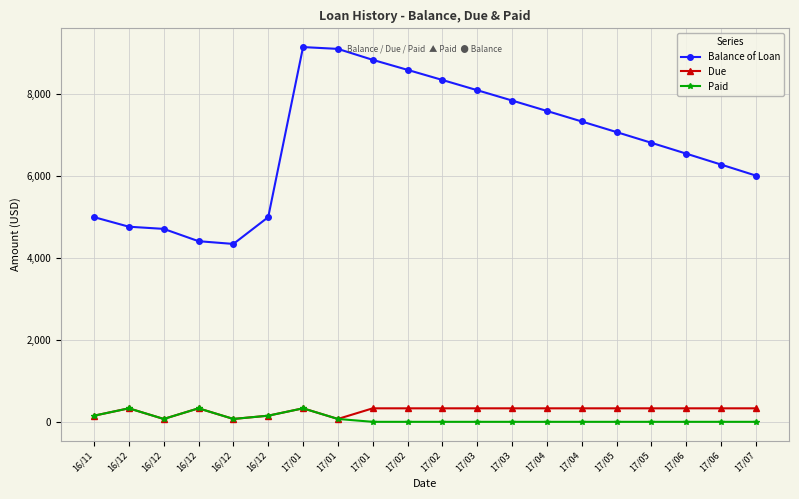

What is the label of the 16th point from the right?

16/12